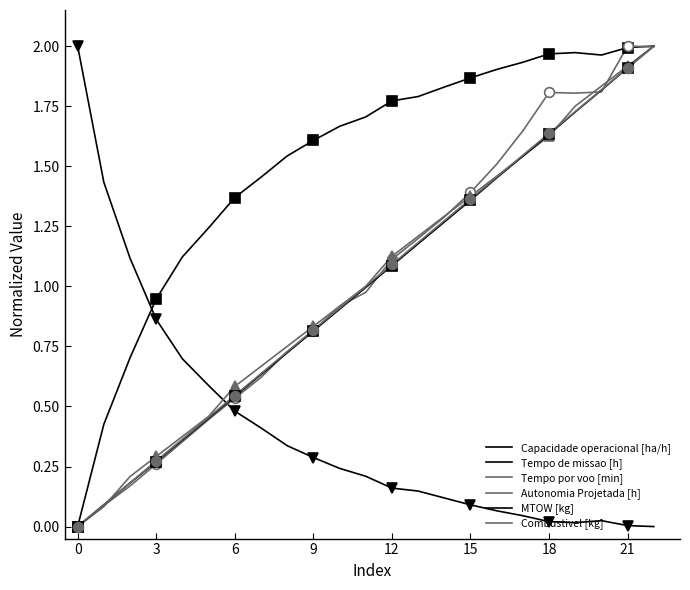

In Tempo por voo [min], how many points are lower than both neighbors (excluding endpoints)?

1